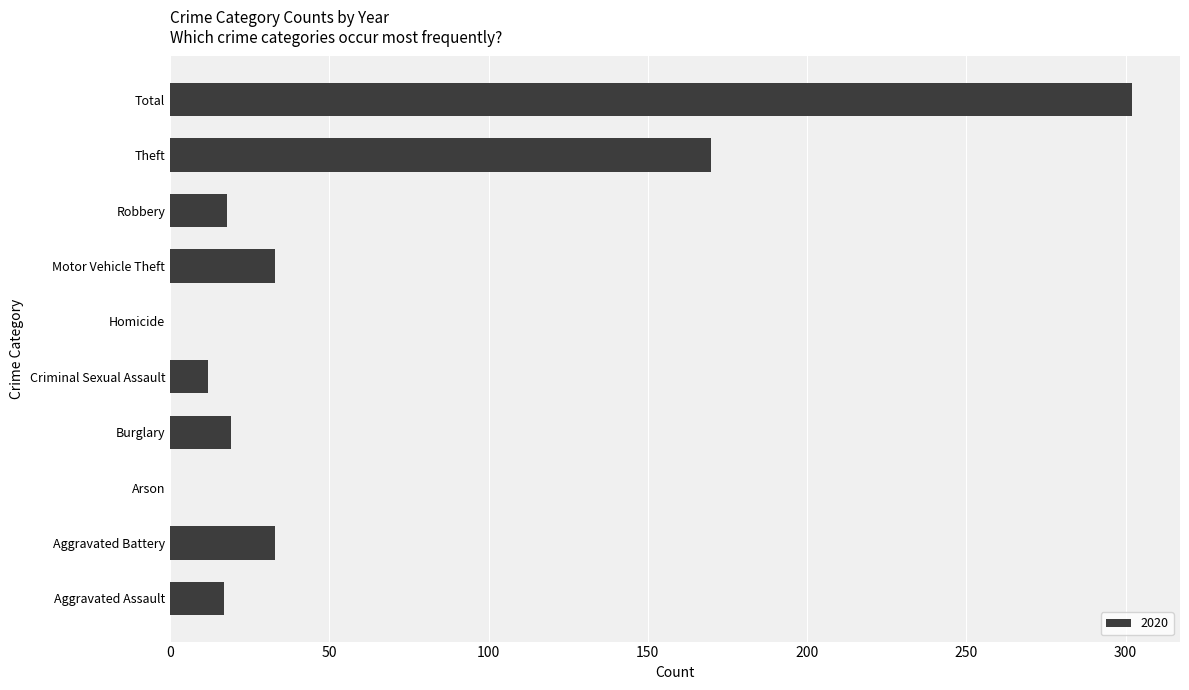

What is the sum of all values?

604